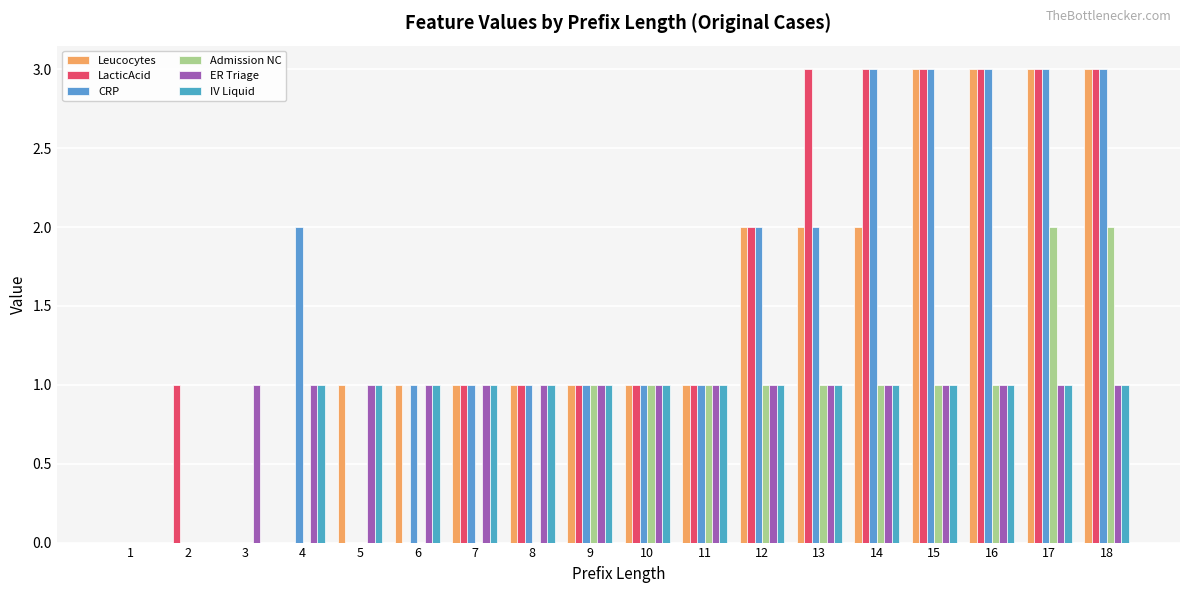

How many series are shown in this chart?

6